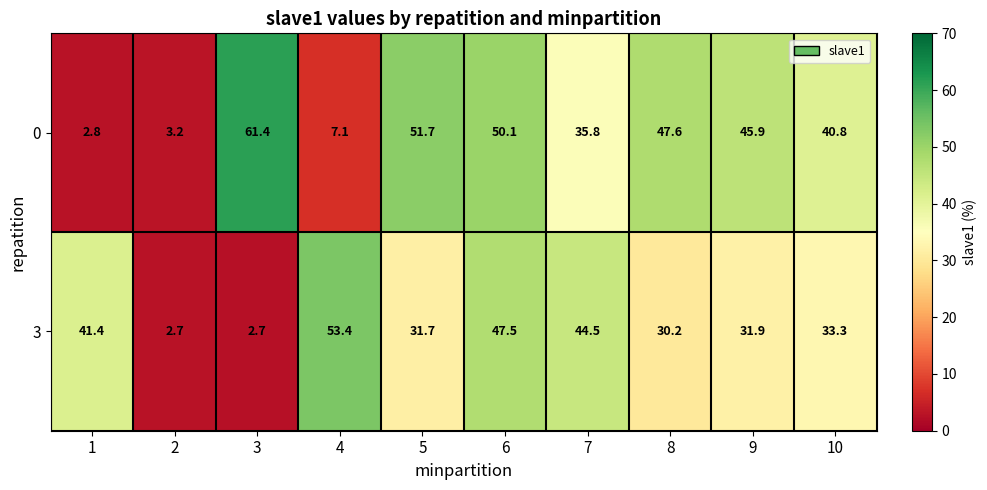

The 3 series shows 41.9 at 8. True or false?

False